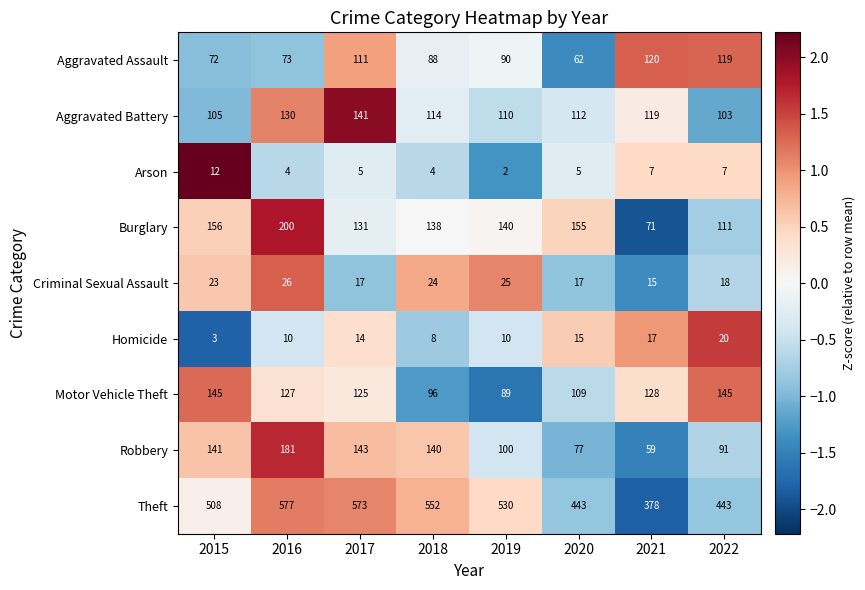

Rank the series by their maximum value, from lowest to highest.

Arson, Homicide, Criminal Sexual Assault, Aggravated Assault, Aggravated Battery, Motor Vehicle Theft, Robbery, Burglary, Theft